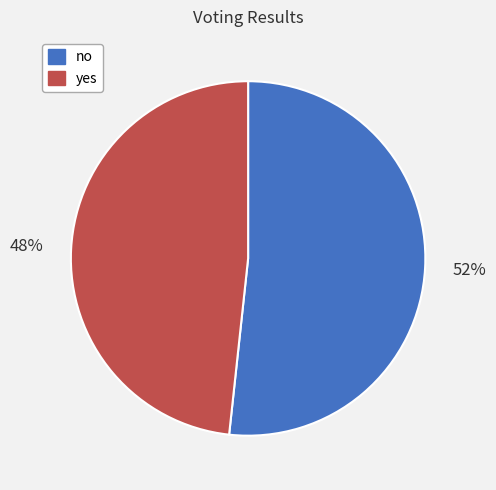

What is the smallest slice in the pie chart?

yes